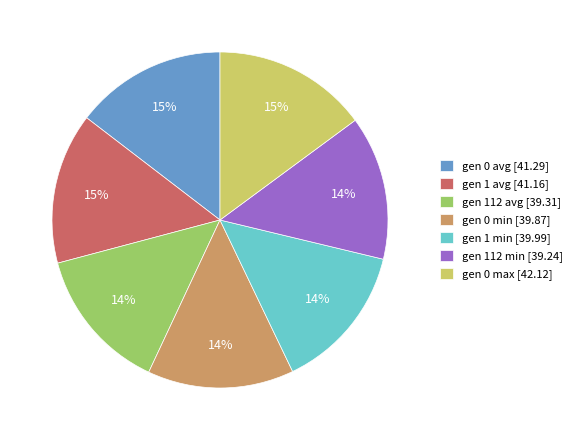

Does gen 0 min represent more than half of the total?

No